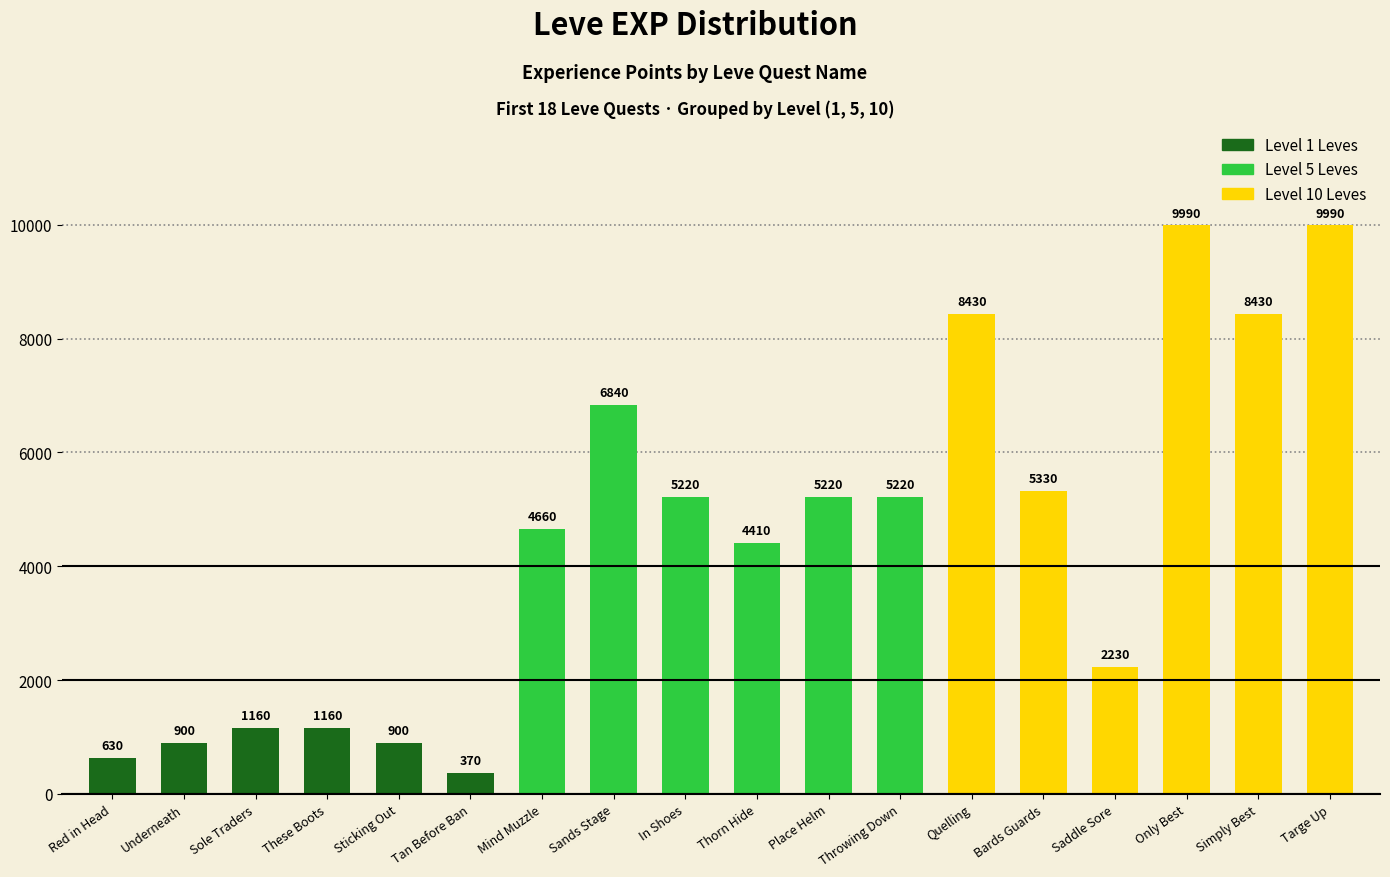

What is the label of the 5th bar from the left?

Sticking Out